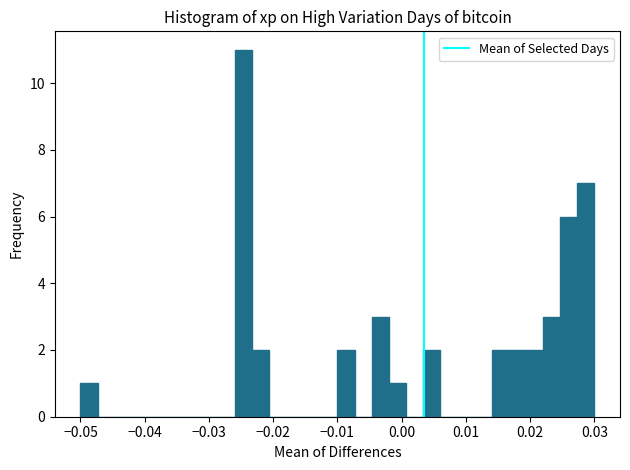

Around what value on the x-axis is the tallest bar? Give the approximate position of its centre, as read against the axis.

-0.025